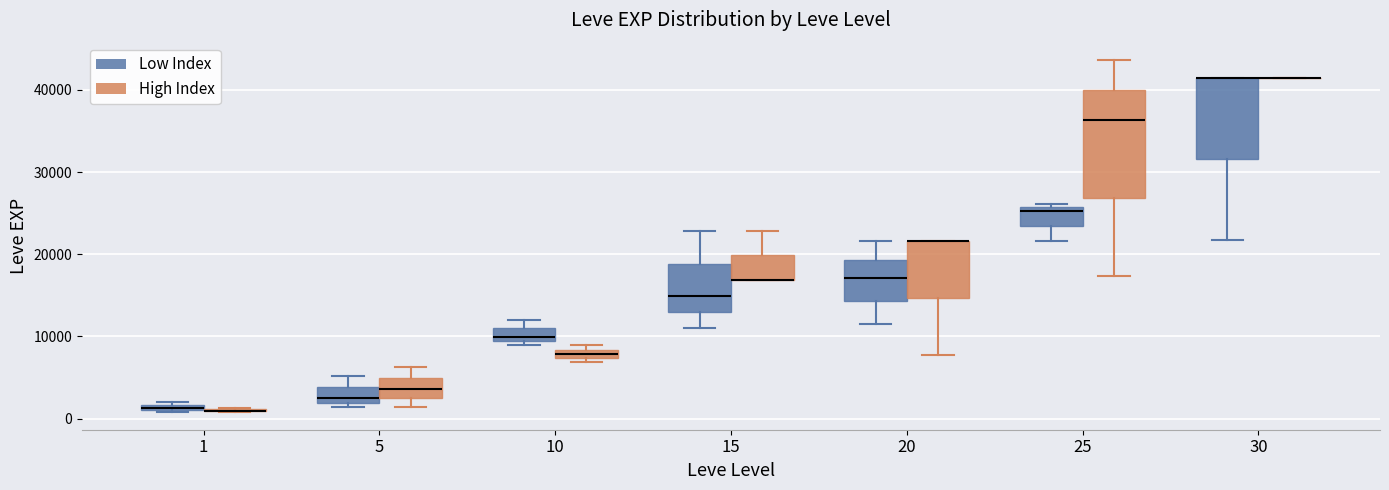

Which box is the tallest, from its lower edge to its upper edge?

25 (High Index)